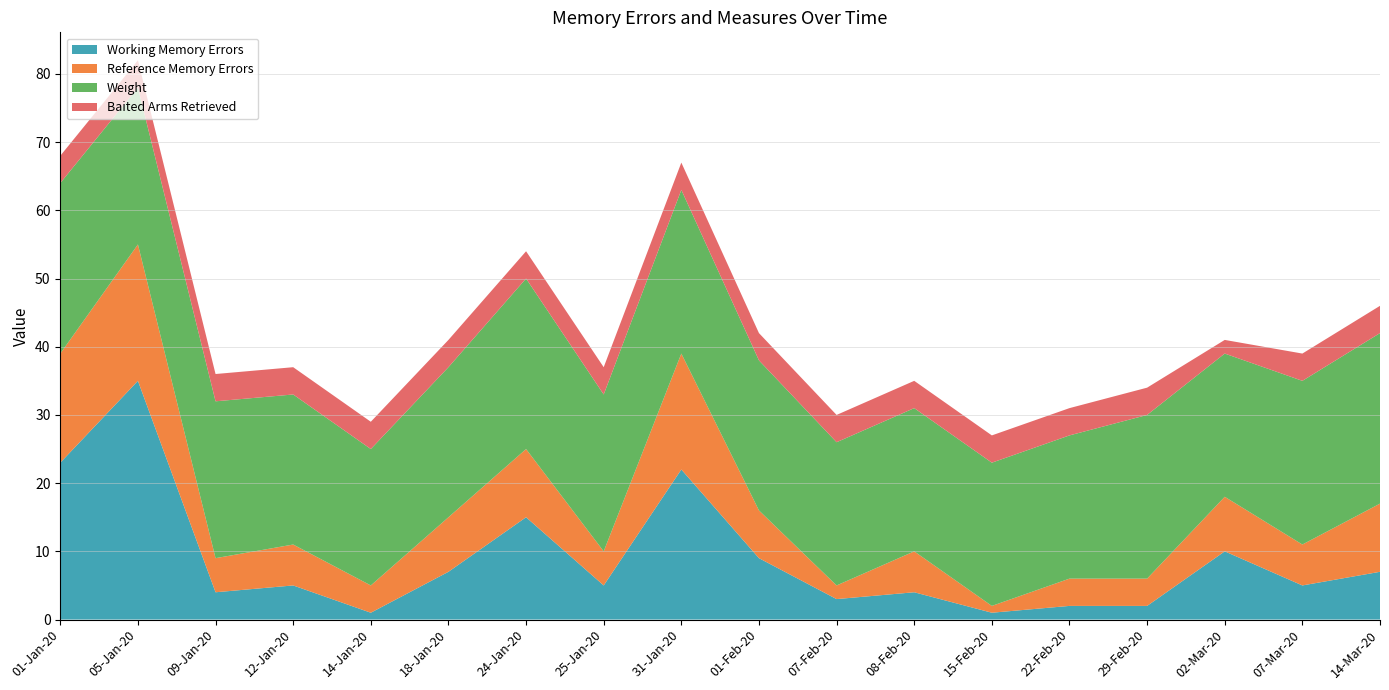

Reading left to right, list all the values displayed in this chart.

Working Memory Errors: 01-Jan-20=23	05-Jan-20=35	09-Jan-20=4	12-Jan-20=5	14-Jan-20=1	18-Jan-20=7	24-Jan-20=15	25-Jan-20=5	31-Jan-20=22	01-Feb-20=9	07-Feb-20=3	08-Feb-20=4	15-Feb-20=1	22-Feb-20=2	29-Feb-20=2	02-Mar-20=10	07-Mar-20=5	14-Mar-20=7
Reference Memory Errors: 01-Jan-20=16	05-Jan-20=20	09-Jan-20=5	12-Jan-20=6	14-Jan-20=4	18-Jan-20=8	24-Jan-20=10	25-Jan-20=5	31-Jan-20=17	01-Feb-20=7	07-Feb-20=2	08-Feb-20=6	15-Feb-20=1	22-Feb-20=4	29-Feb-20=4	02-Mar-20=8	07-Mar-20=6	14-Mar-20=10
Weight: 01-Jan-20=25	05-Jan-20=23	09-Jan-20=23	12-Jan-20=22	14-Jan-20=20	18-Jan-20=22	24-Jan-20=25	25-Jan-20=23	31-Jan-20=24	01-Feb-20=22	07-Feb-20=21	08-Feb-20=21	15-Feb-20=21	22-Feb-20=21	29-Feb-20=24	02-Mar-20=21	07-Mar-20=24	14-Mar-20=25
Baited Arms Retrieved: 01-Jan-20=4	05-Jan-20=4	09-Jan-20=4	12-Jan-20=4	14-Jan-20=4	18-Jan-20=4	24-Jan-20=4	25-Jan-20=4	31-Jan-20=4	01-Feb-20=4	07-Feb-20=4	08-Feb-20=4	15-Feb-20=4	22-Feb-20=4	29-Feb-20=4	02-Mar-20=2	07-Mar-20=4	14-Mar-20=4